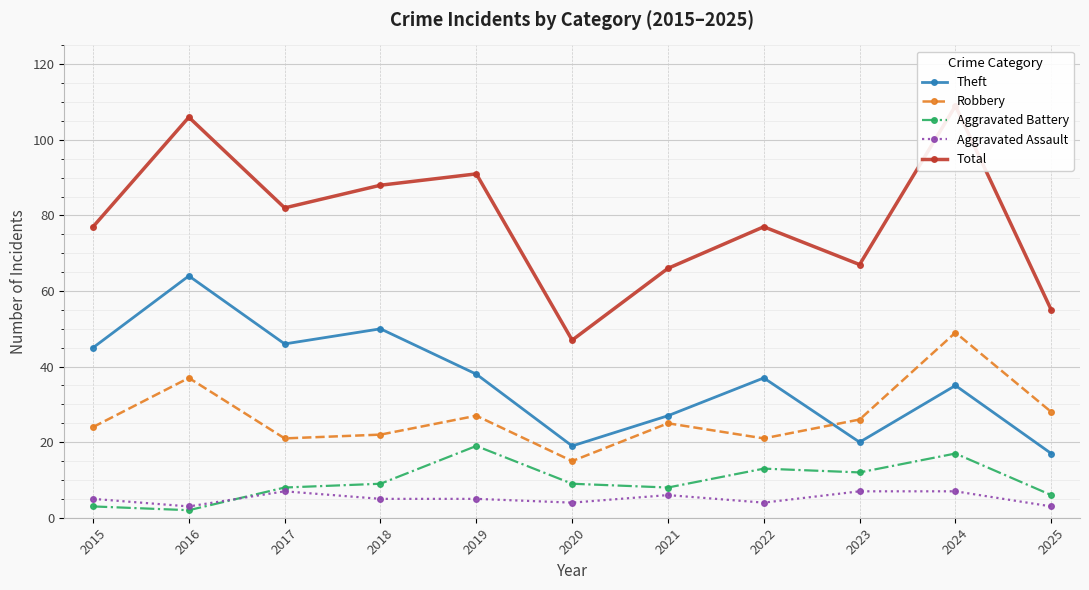

Where is Robbery nearest to the value 32?

2025